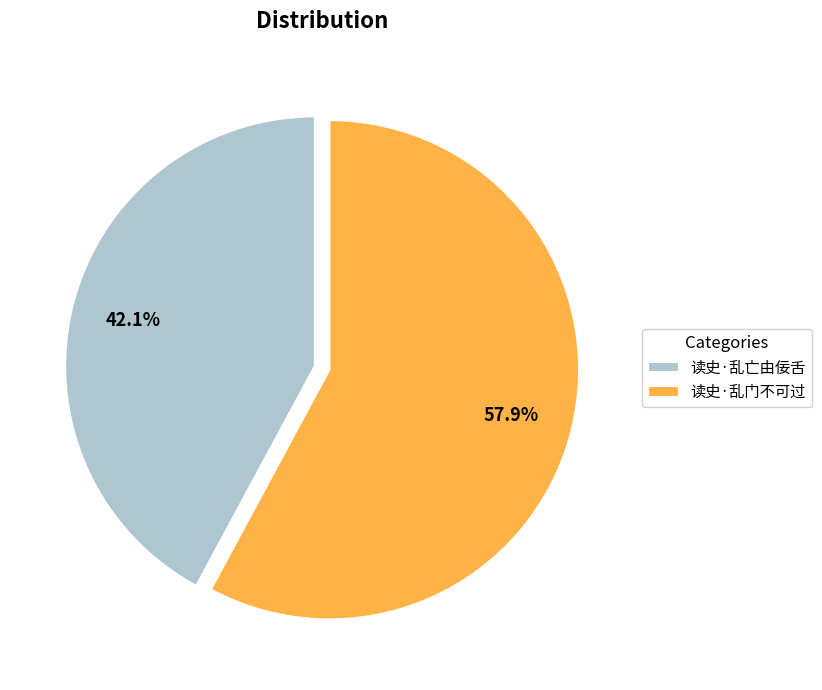

True or false: 读史·乱门不可过 accounts for 58% of the total.

True